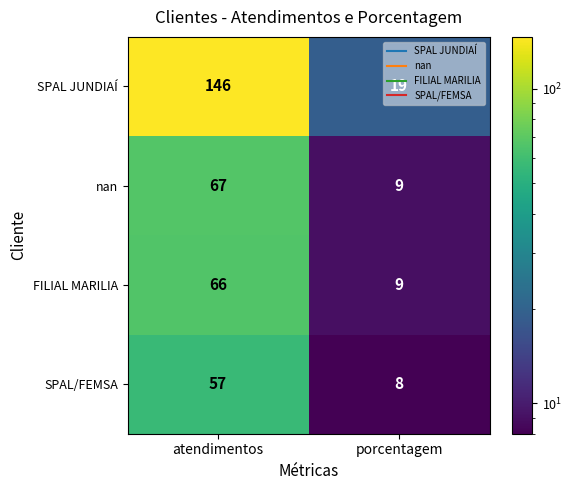

What is the difference between the maximum and minimum values in the FILIAL MARILIA series?

57